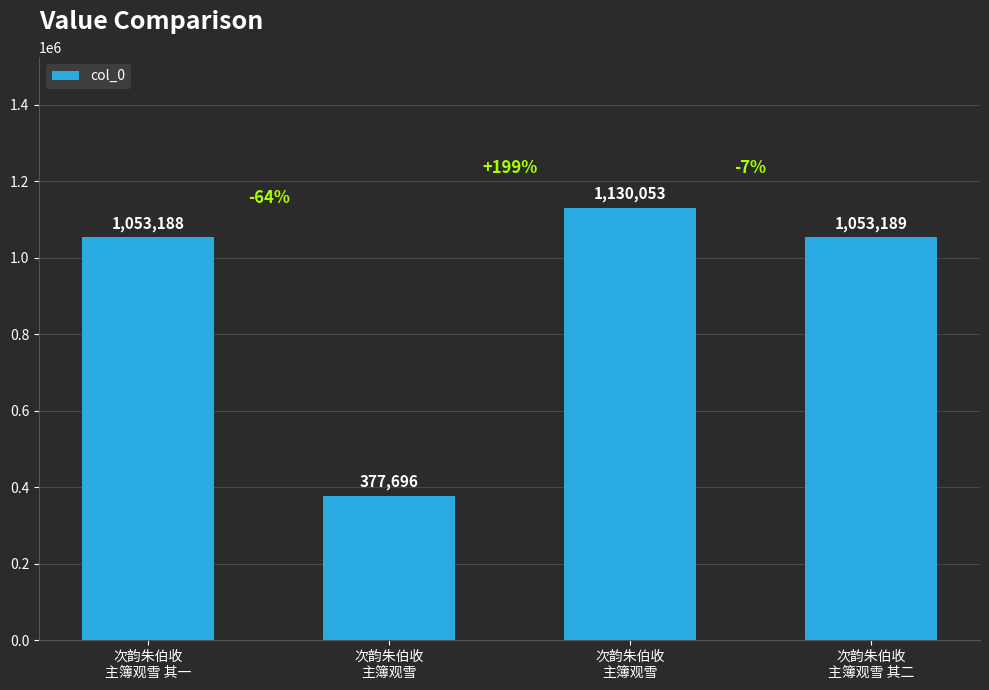

Which category has the highest value across all series?

次韵朱伯收
主簿观雪